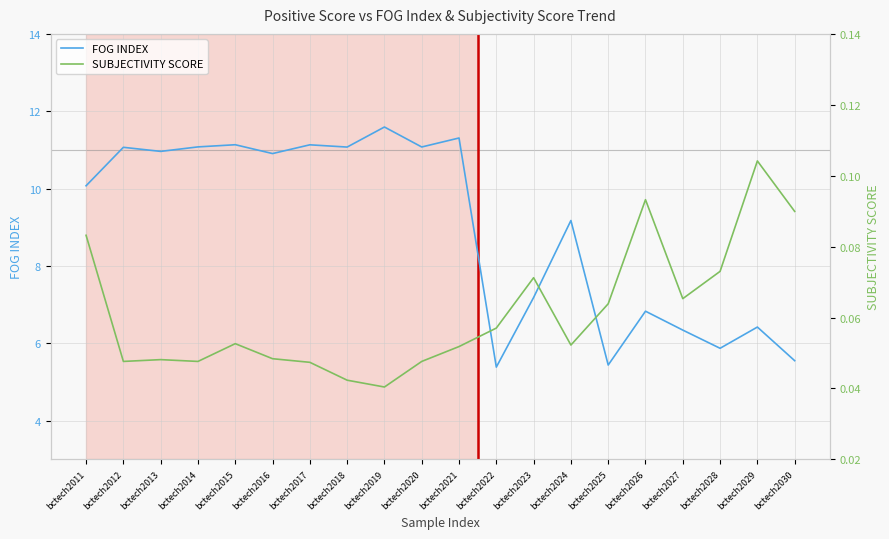

Where is the first local maximum for SUBJECTIVITY SCORE?

bctech2013